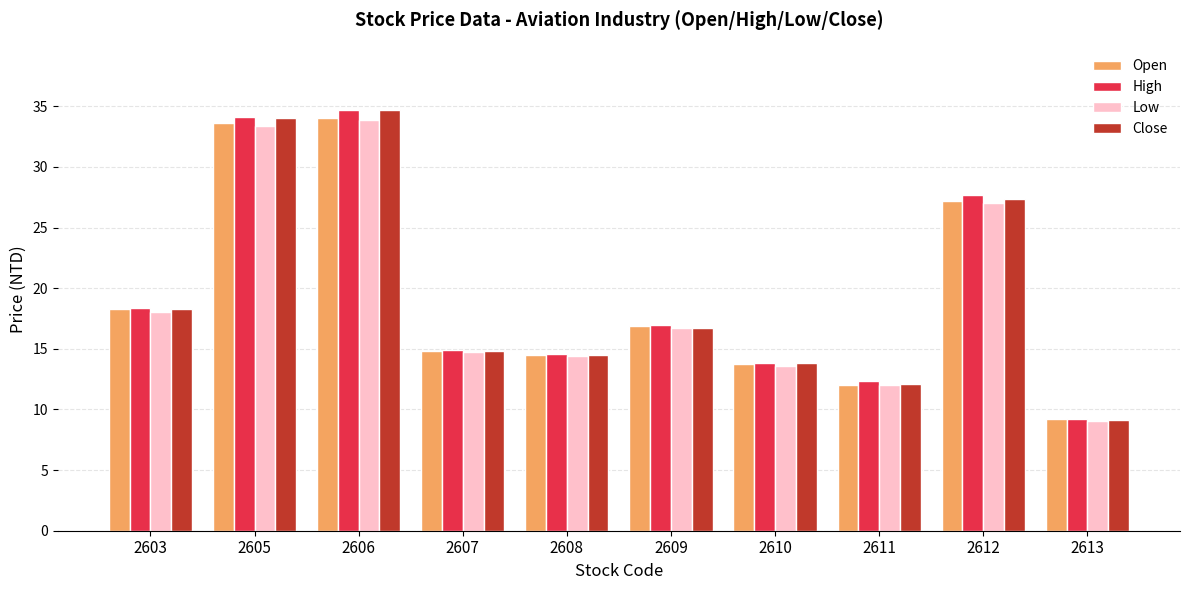

Which series changed the most between 2606 and 2611?

Close